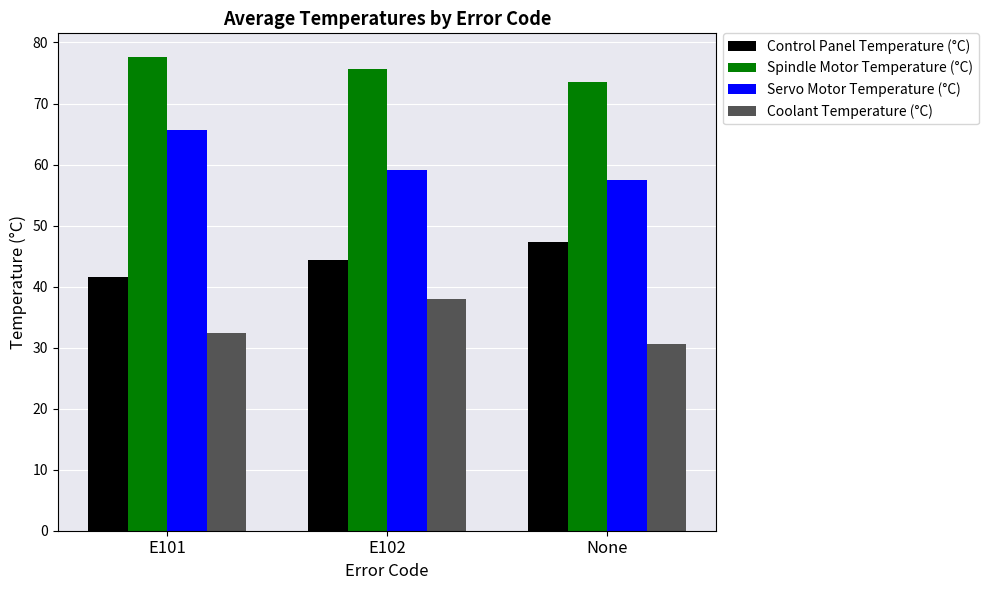

What is the greatest value displayed?

77.6